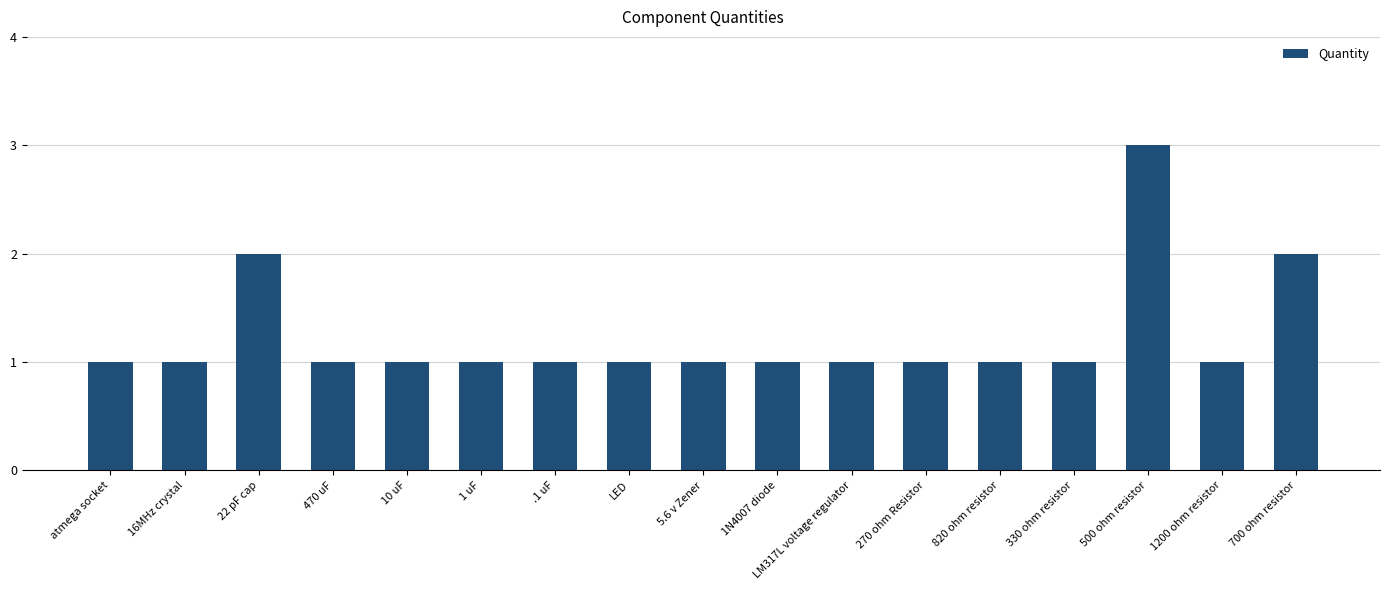

Which category has the highest value across all series?

500 ohm resistor